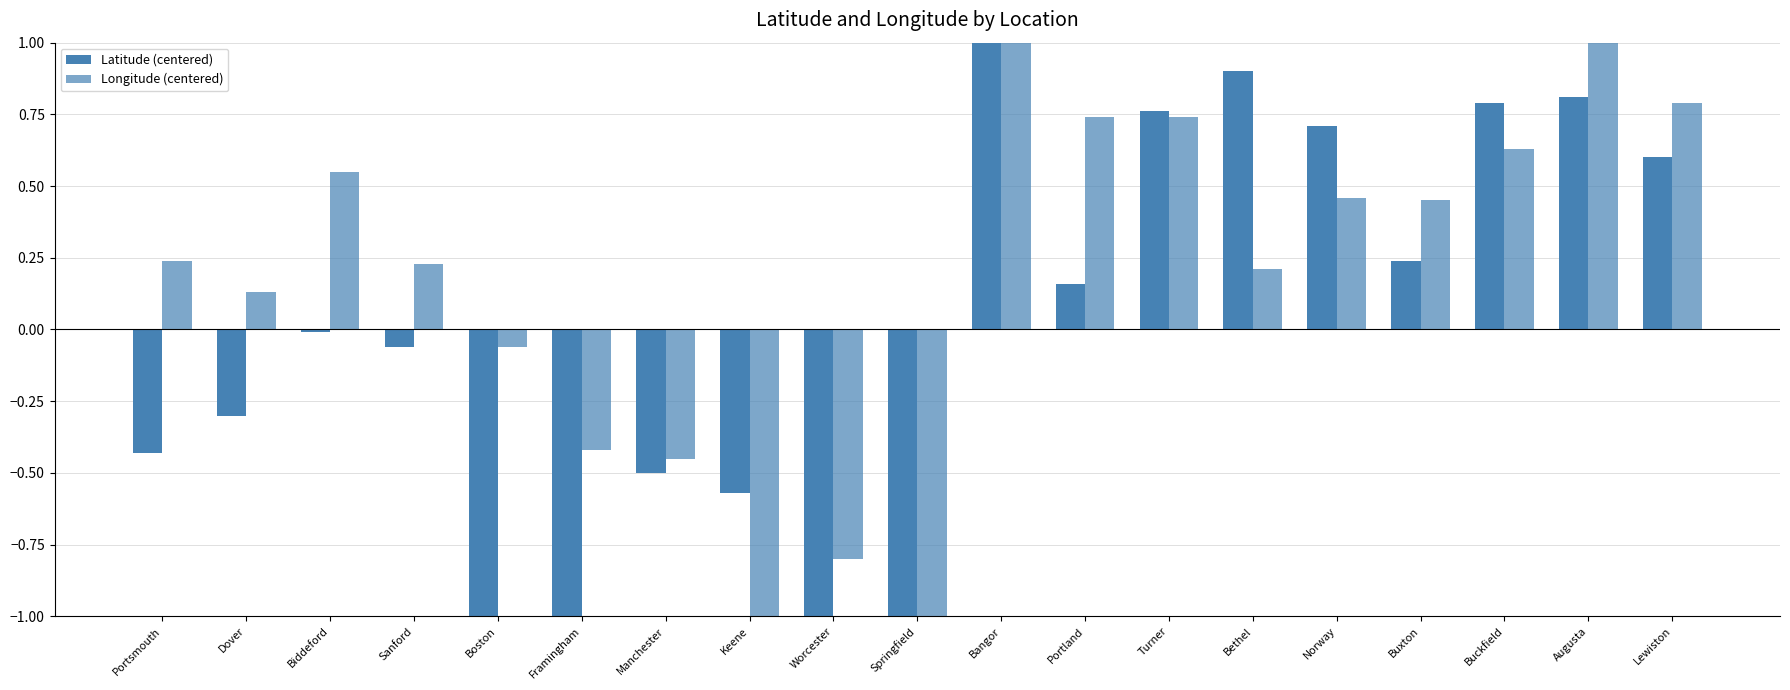

Between Biddeford and Norway, which series saw the biggest shift?

Latitude (centered)